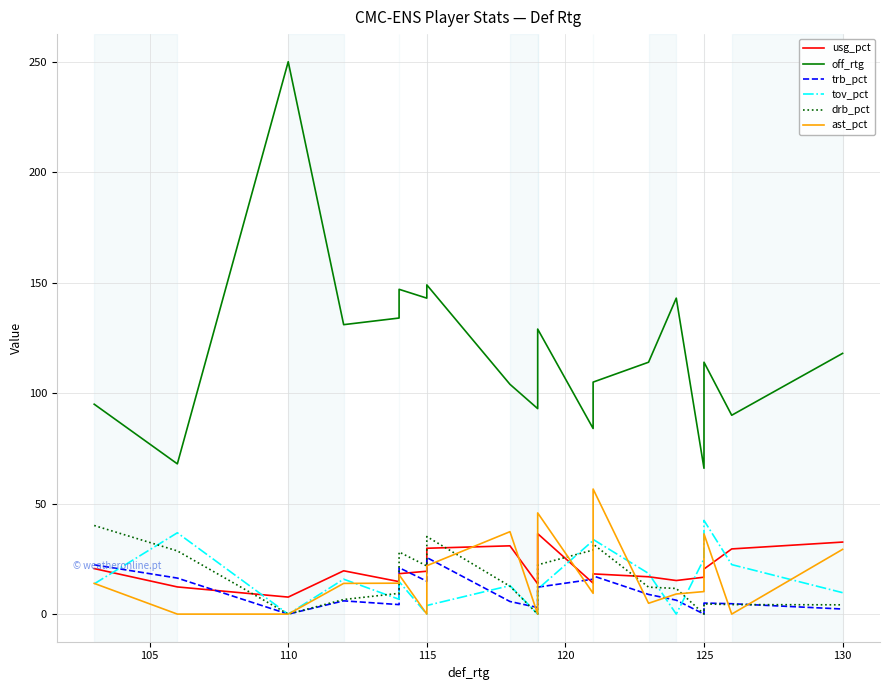

What is the sum of all off_rtg values?

2385.0